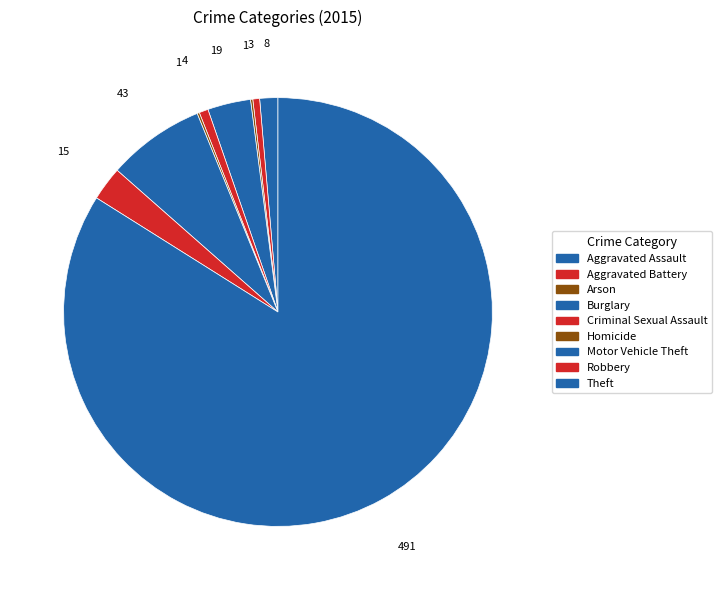

To the nearest percent, what is the average slice percentage?

11%